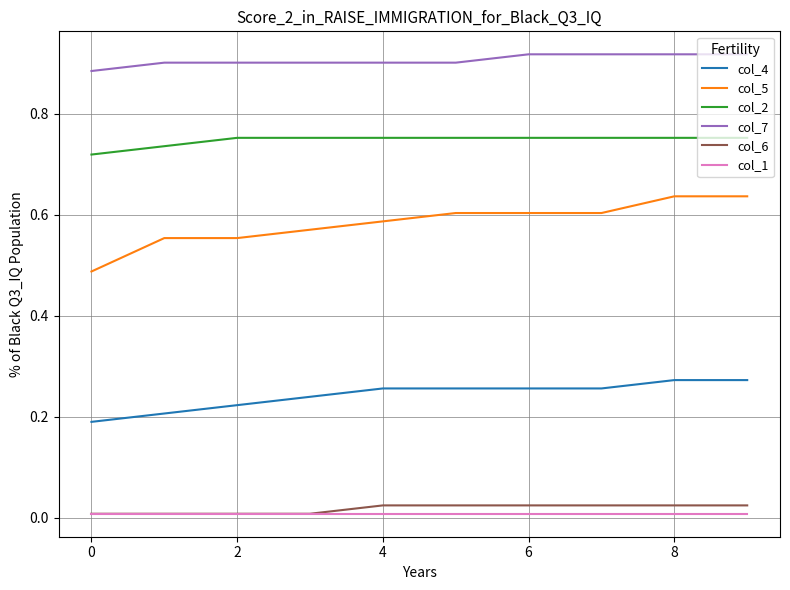

Which series has the largest total across all categories?

col_7